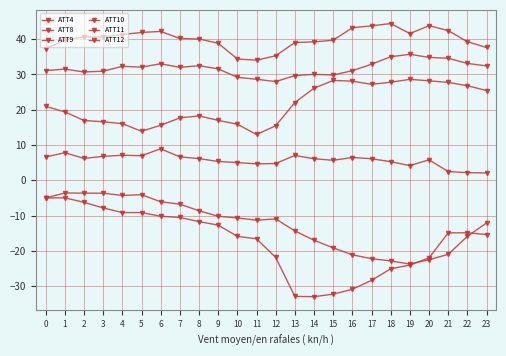

Is it true that ATT10 equals -1.6 at 2?

False